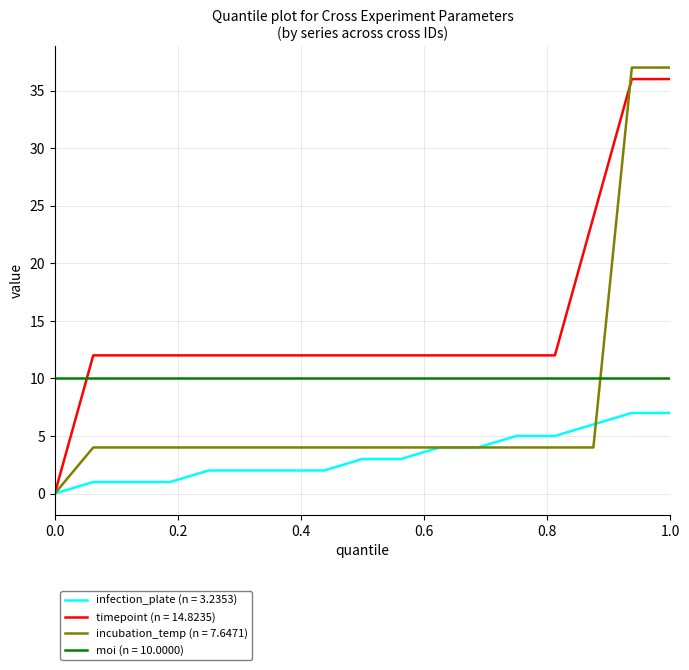

List the series in order of their overall mean, highest first.

timepoint (n = 14.8235), moi (n = 10.0000), incubation_temp (n = 7.6471), infection_plate (n = 3.2353)